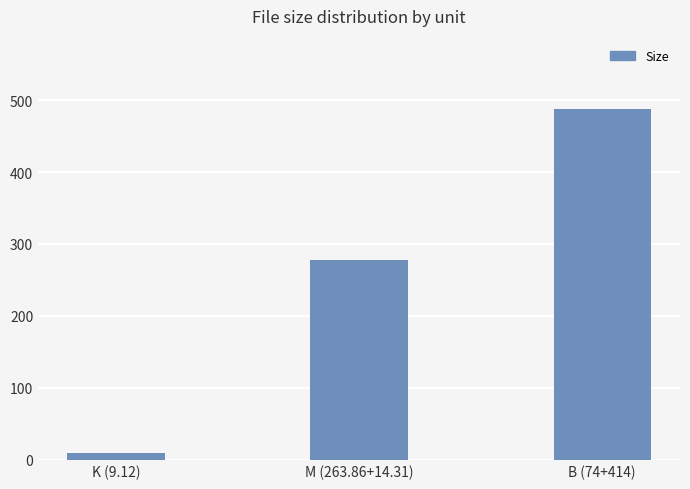

Reading left to right, what are all the values shown in this chart?

9.1	278.2	488.0